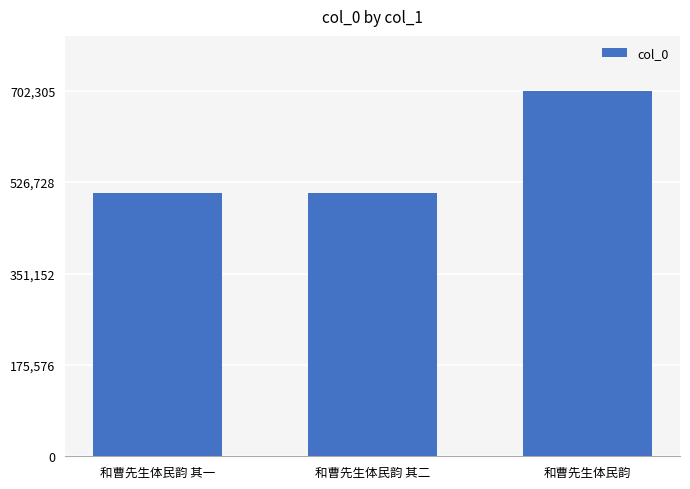

What is the maximum value shown in the chart?

702305